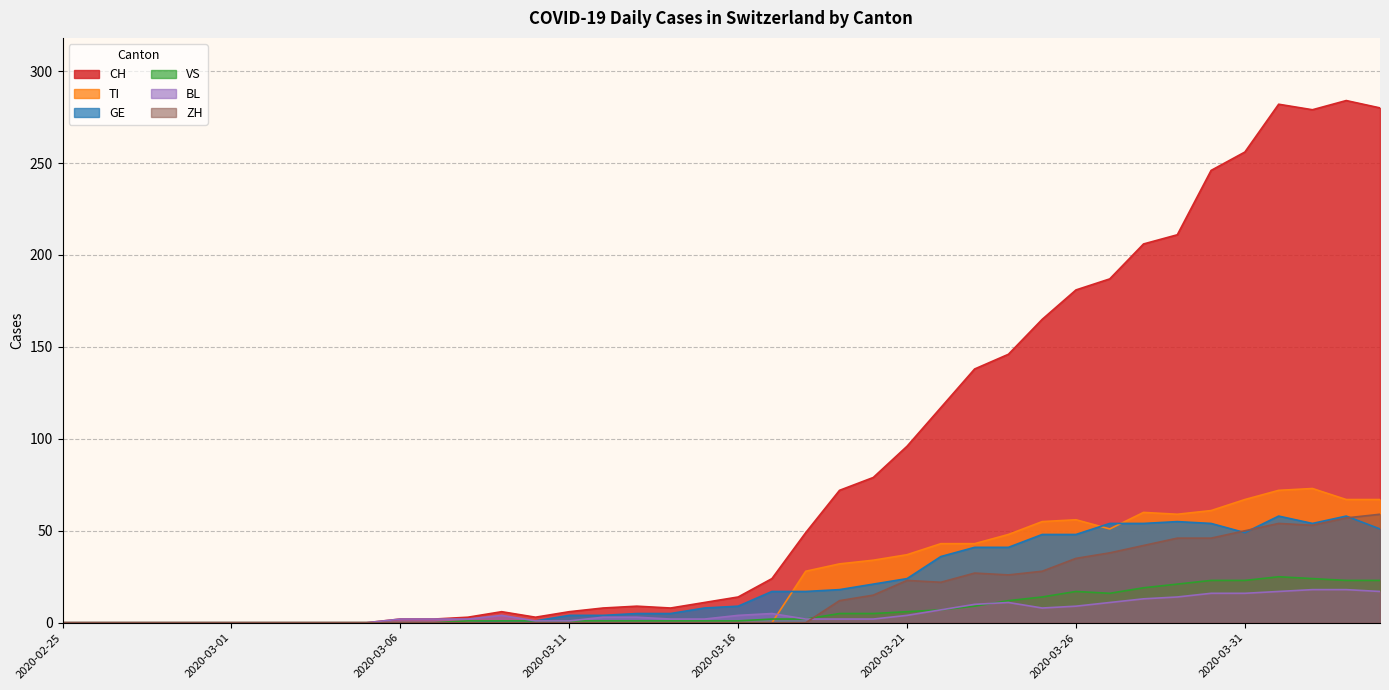

True or false: VS and CH intersect in this chart.

False